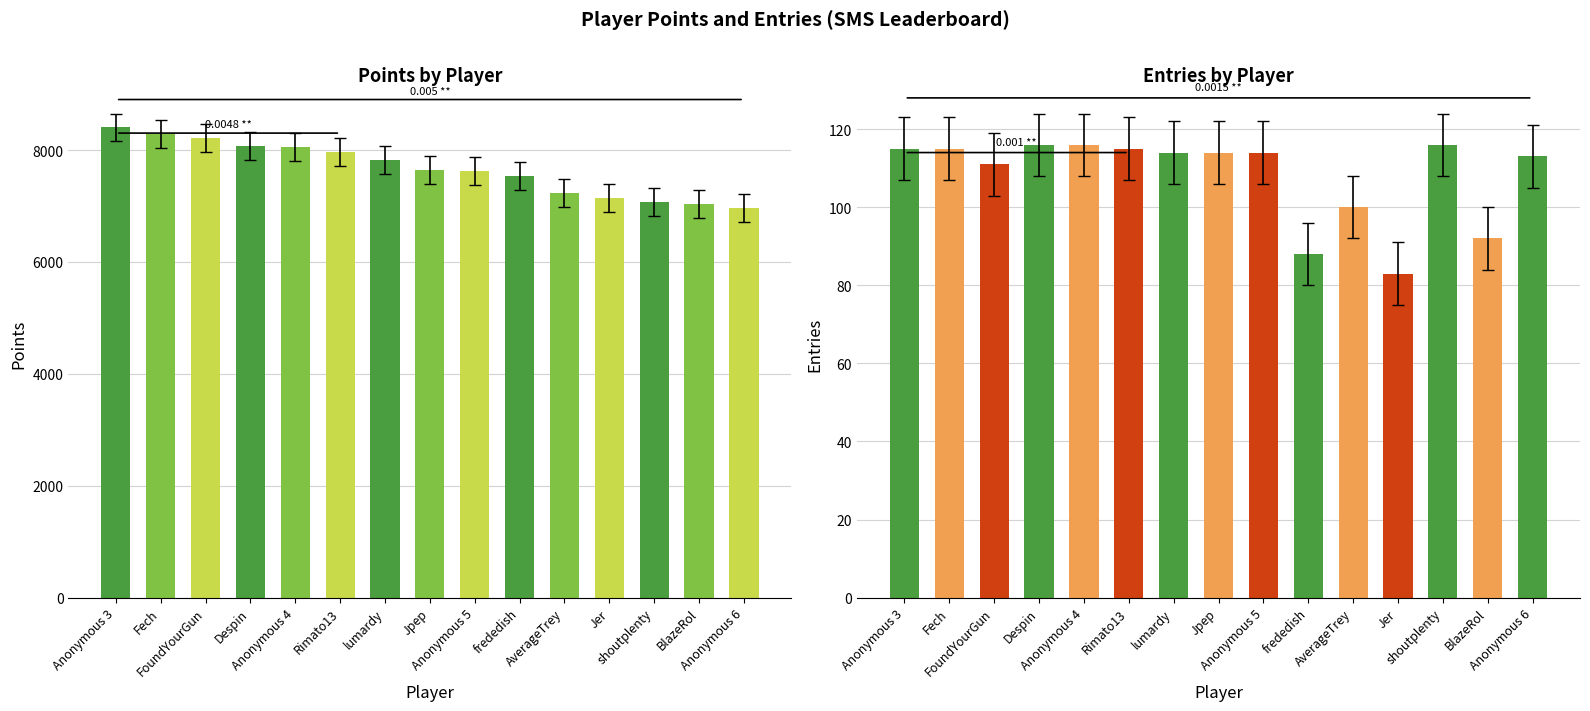

Which has a higher value, Despin or FoundYourGun?

FoundYourGun